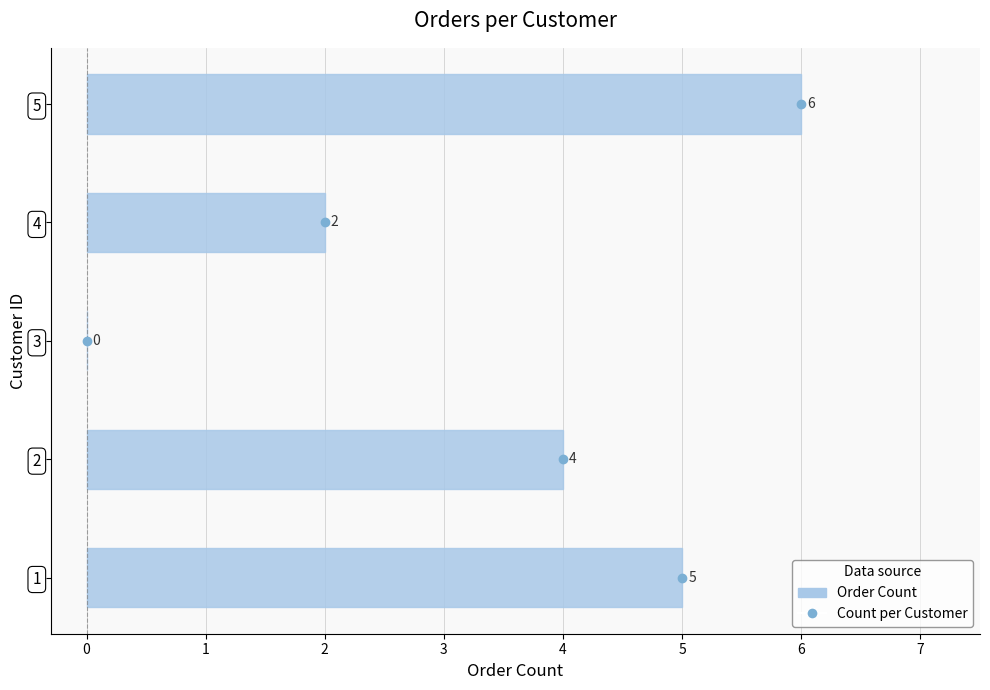

What is the approximate value at 3?

0